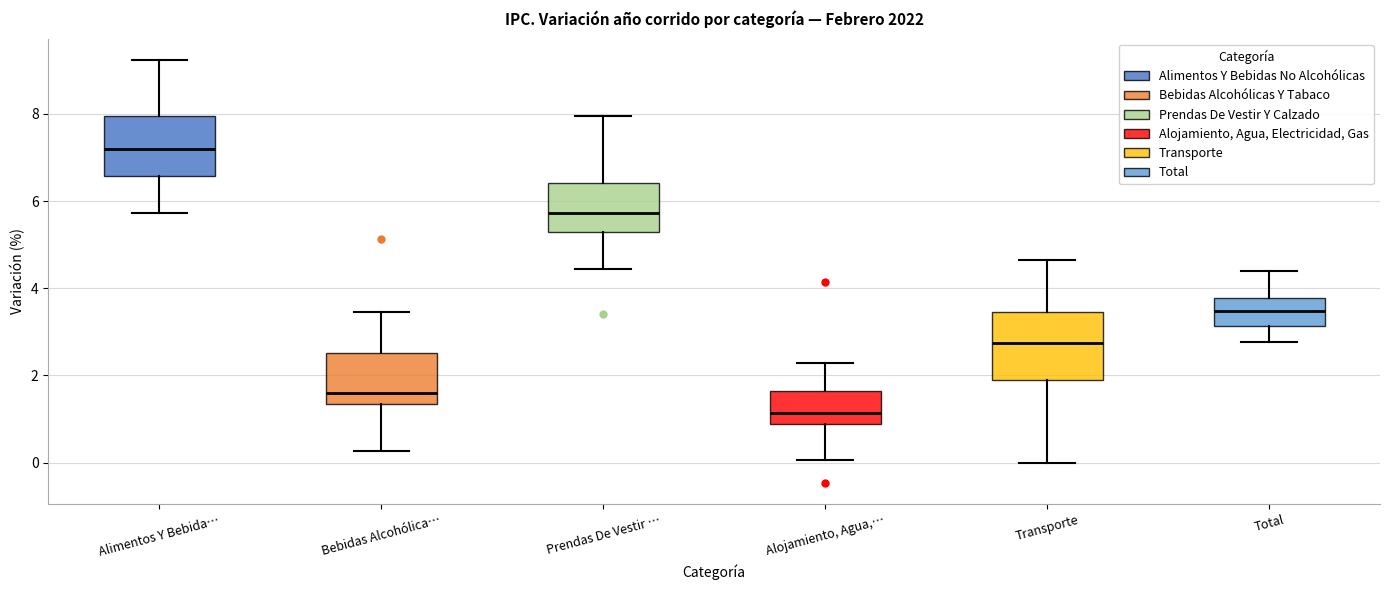

Comparing the boxes themselves (not the whiskers), which one is the tallest?

Transporte